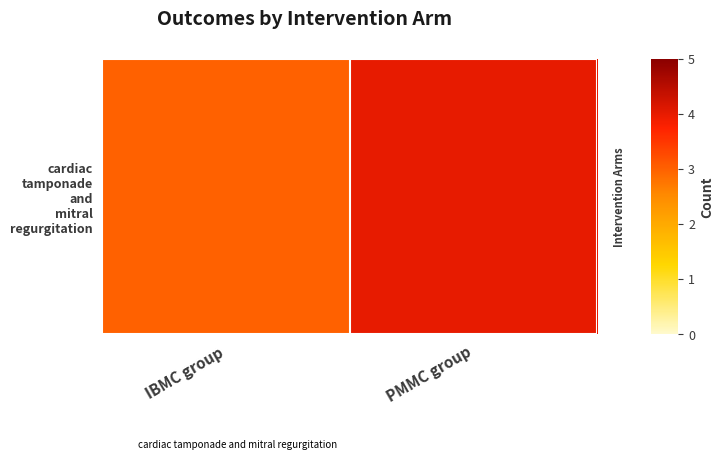

What is the smallest value displayed?

3